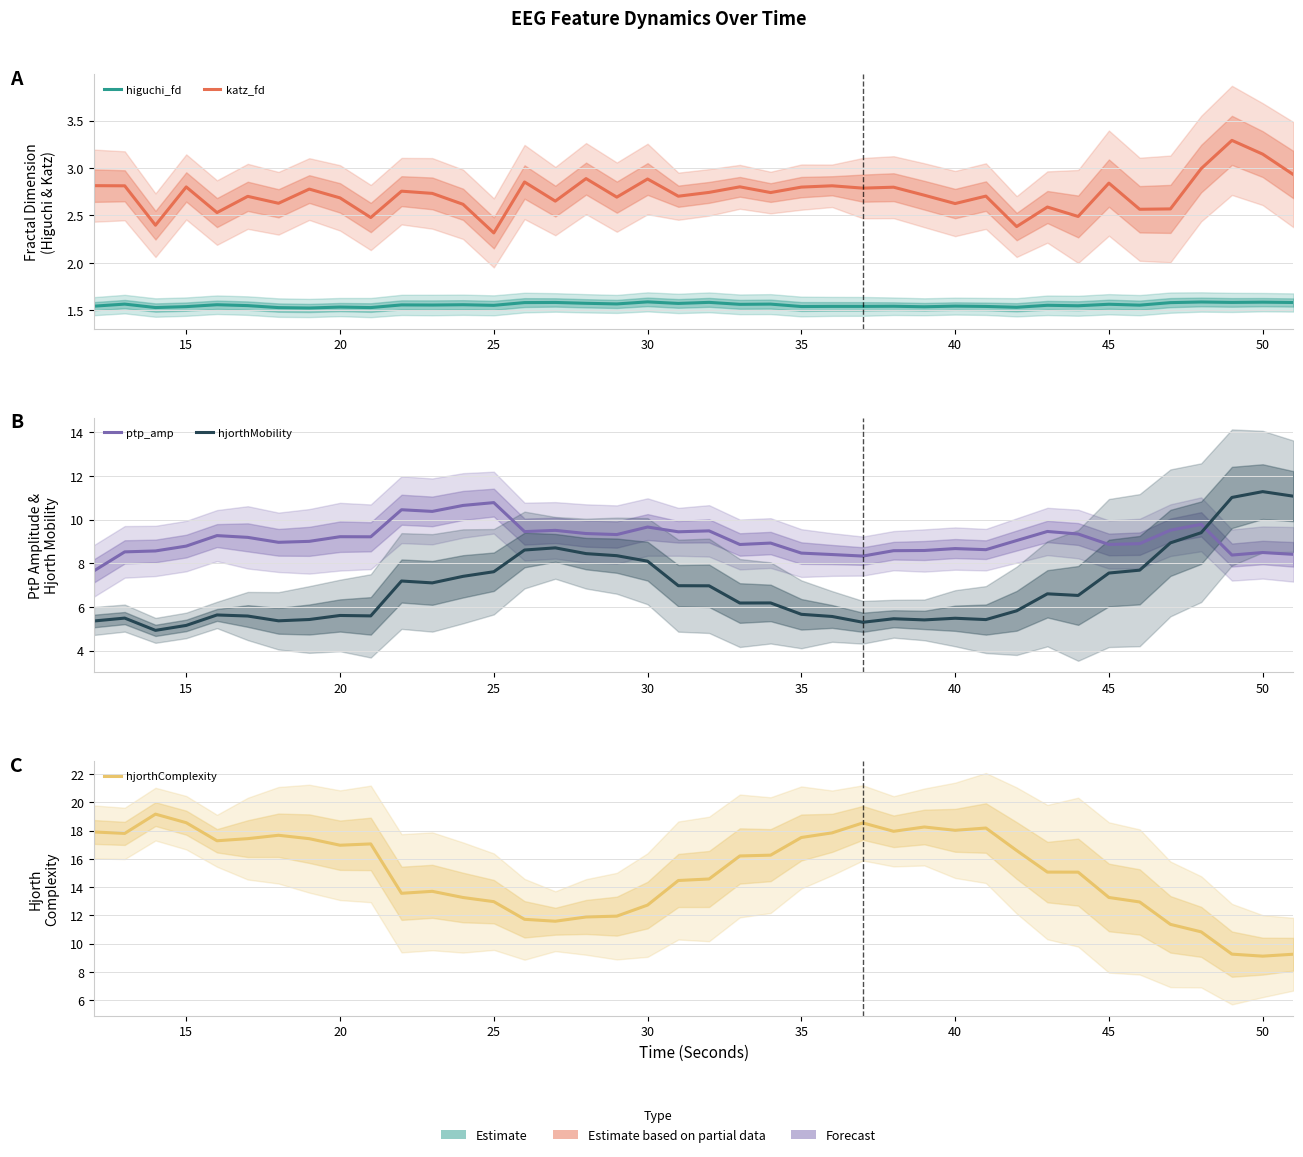

What are all the series names shown in the legend?

higuchi_fd, katz_fd, ptp_amp, hjorthMobility, hjorthComplexity